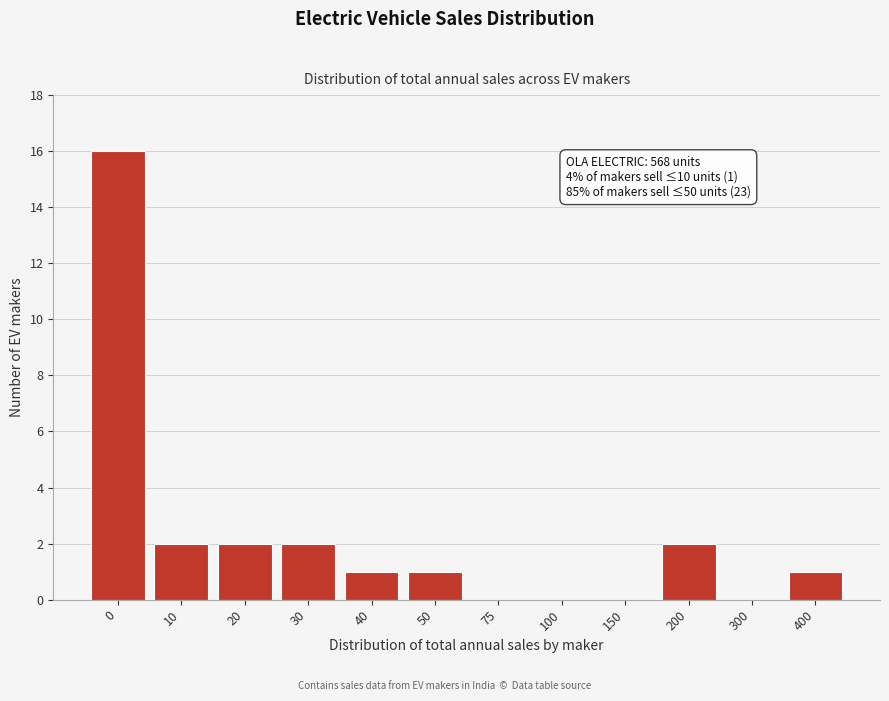

Reading left to right, transcribe all the data shown in this chart.

0=16	10=2	20=2	30=2	40=1	50=1	75=0	100=0	150=0	200=2	300=0	400=1